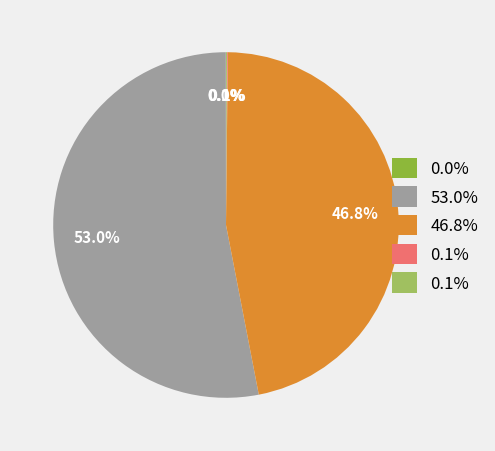

Does any single category account for the majority?

Yes